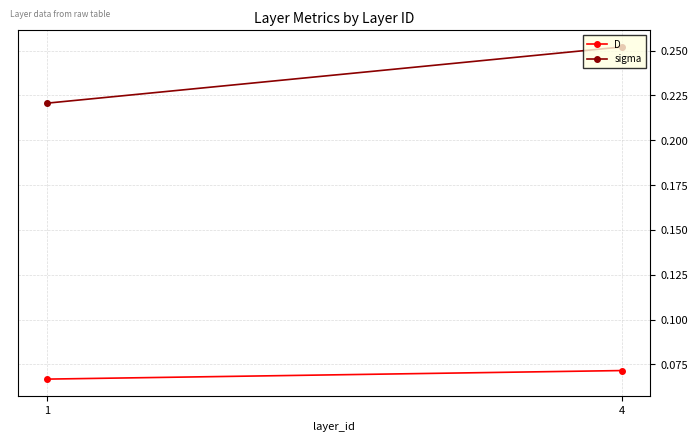

At which label is sigma closest to 0?

1